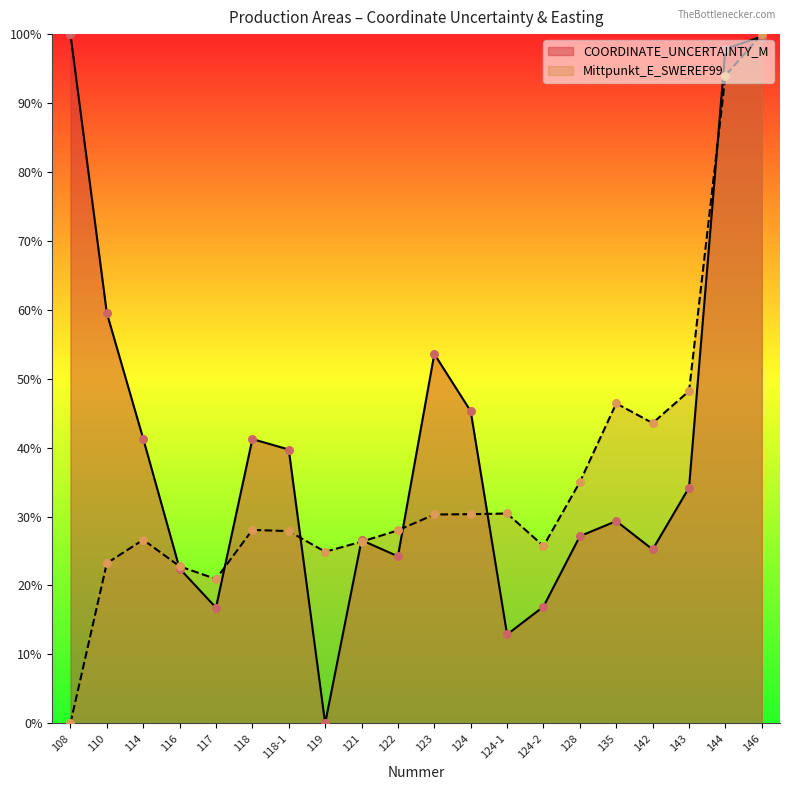

Which series has the widest spread of Y values?

COORDINATE_UNCERTAINTY_M